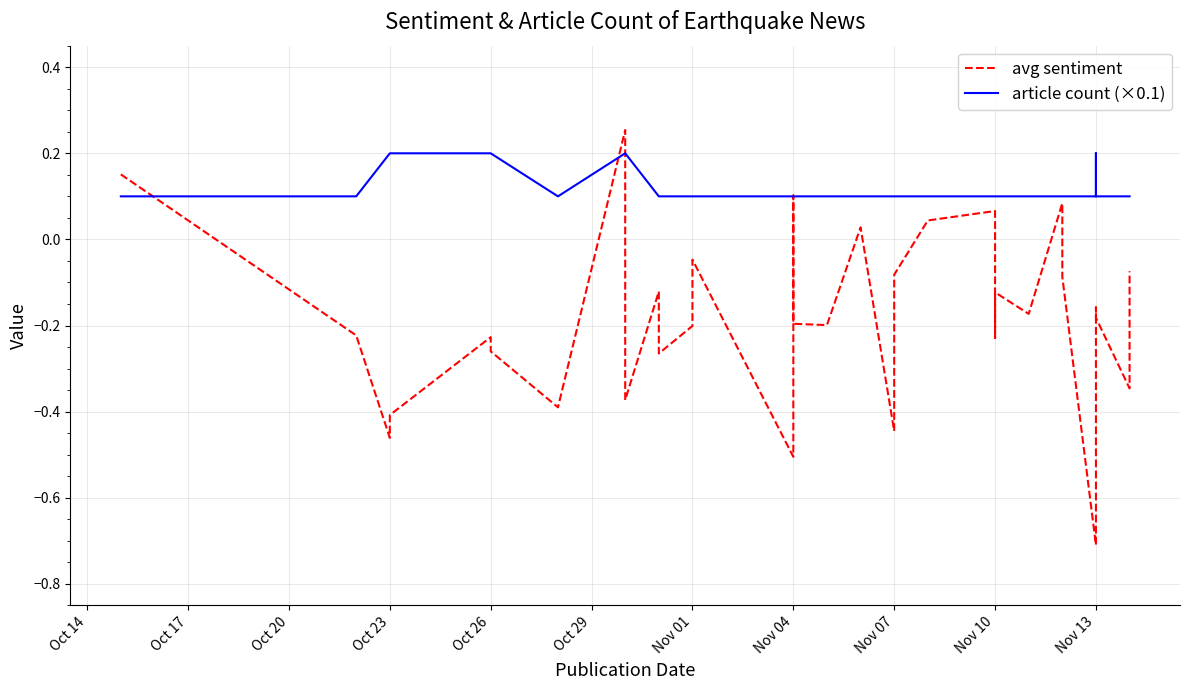

Is this an area chart (filled region under the line)?

No